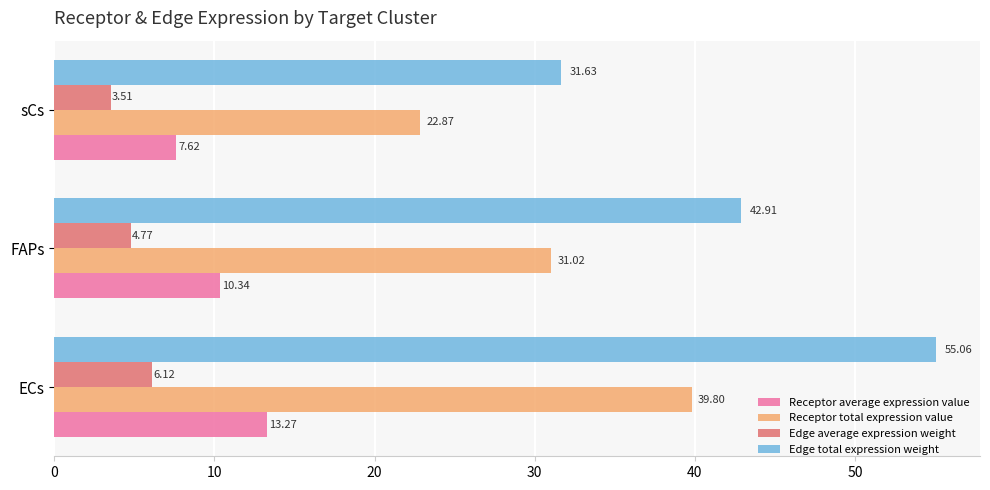

Which category has the lowest value in the Receptor total expression value series?

sCs